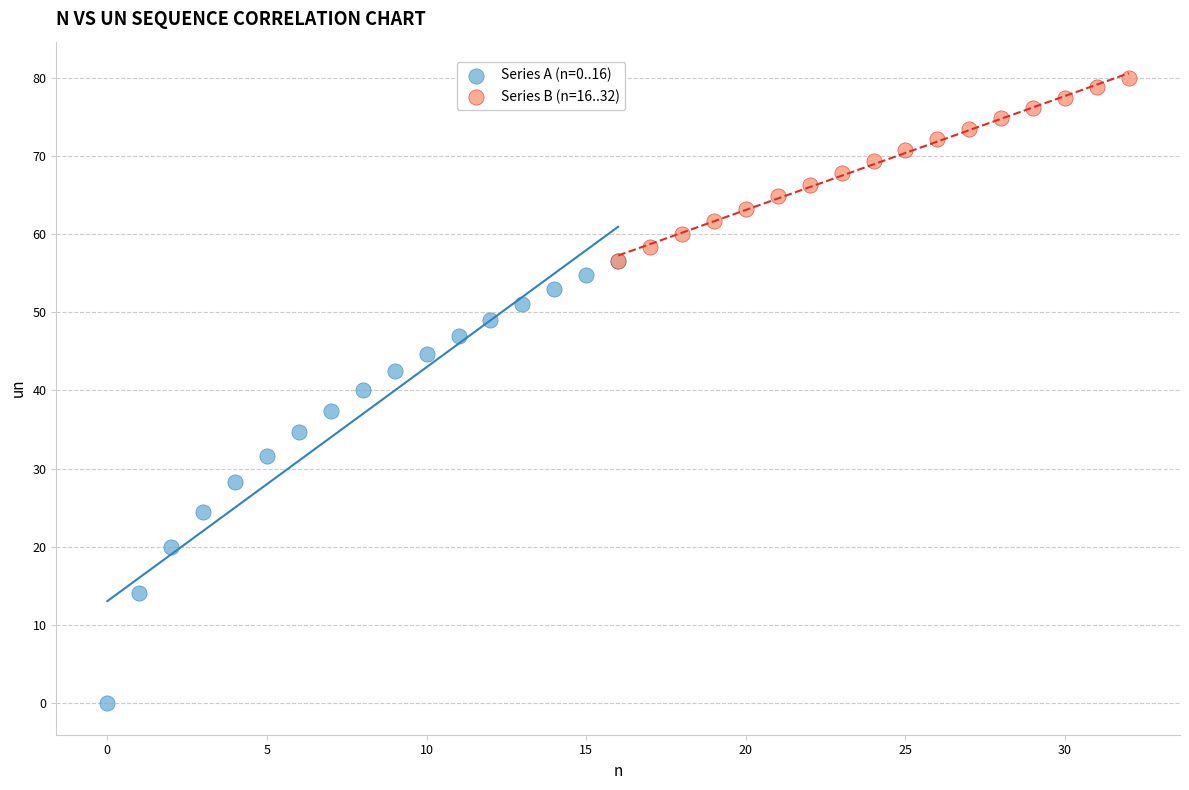

Which series contains the highest Y value?

Series B (n=16..32)